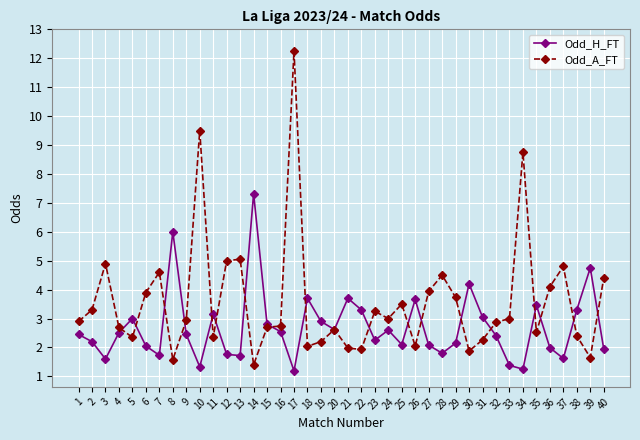

True or false: Odd_H_FT has a value of 3.5 at 35.

True